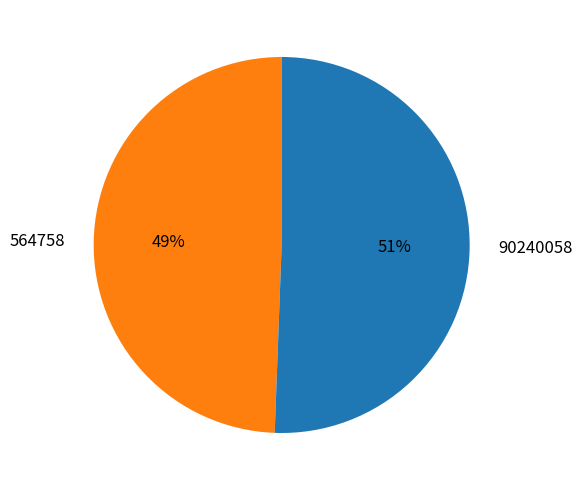

The 90240058 slice represents 51% of the pie. True or false?

True